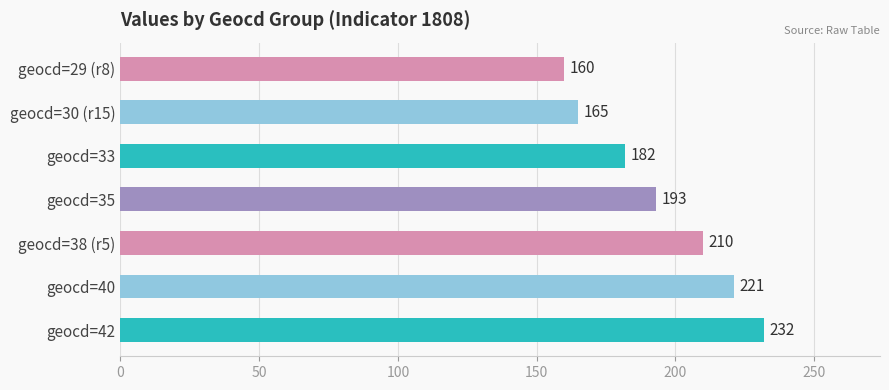

At which category does the chart reach its minimum across all series?

geocd=29 (r8)